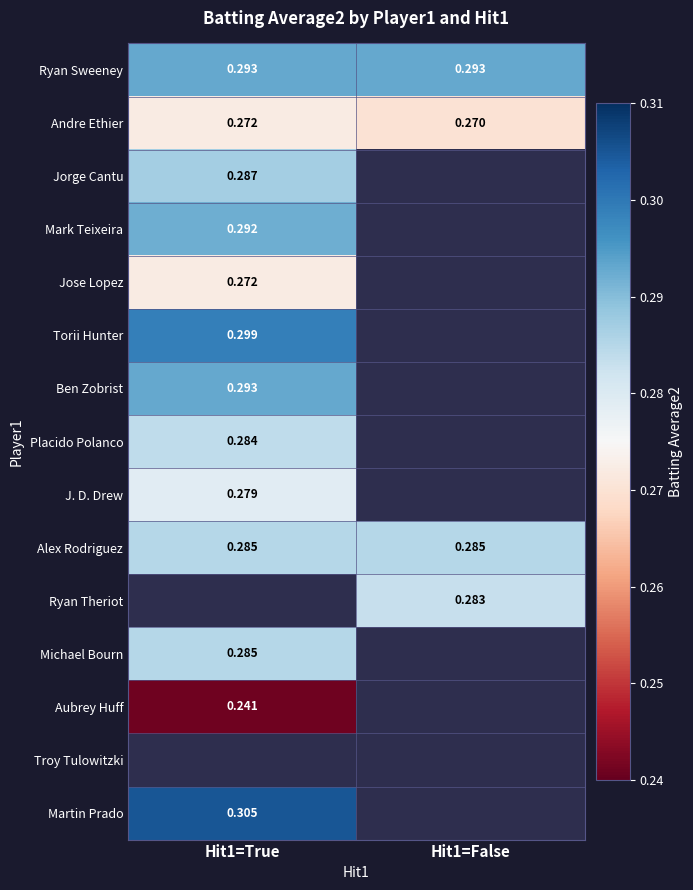

Which has a higher value, Hit1=False or Hit1=True?

Hit1=False